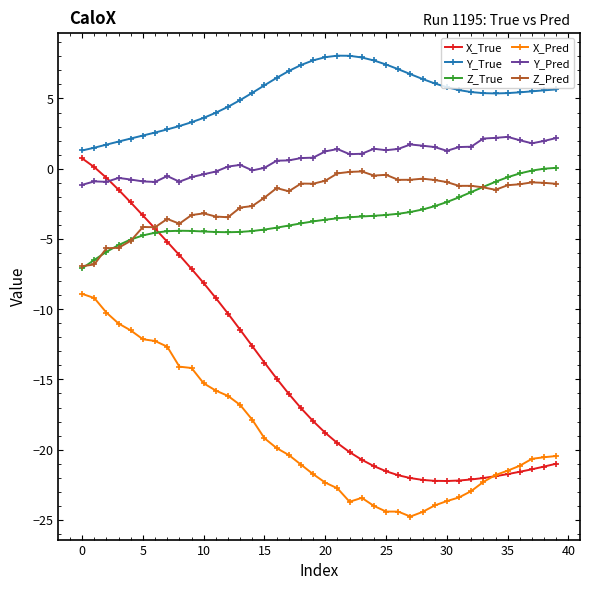

What is the greatest value displayed?

8.0